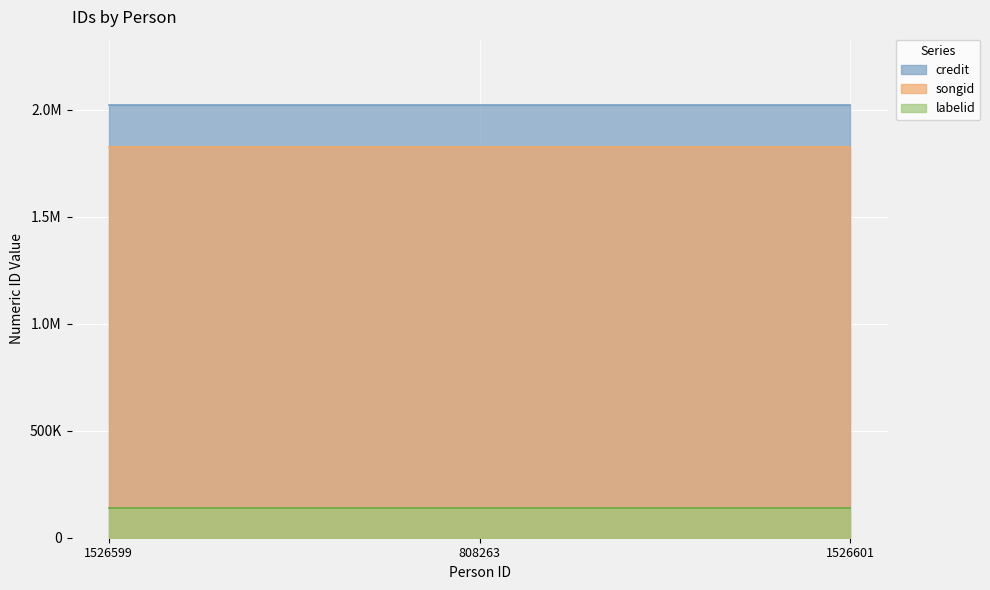

The value of songid at 1526601 is 1824097. True or false?

True